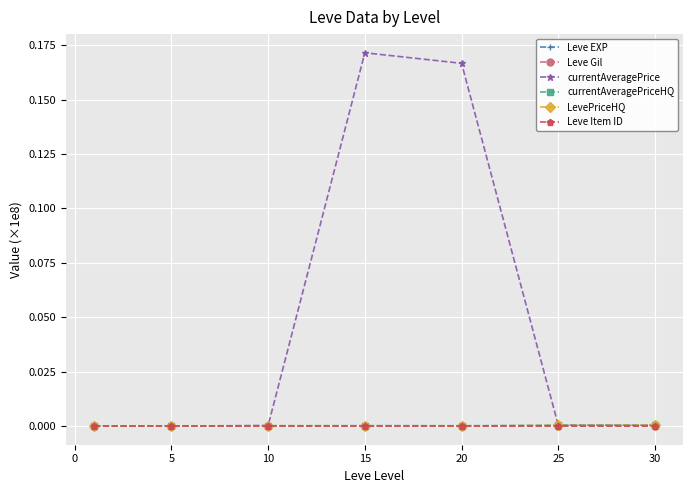

True or false: currentAveragePriceHQ has more than 1 points higher than both neighbors.

False